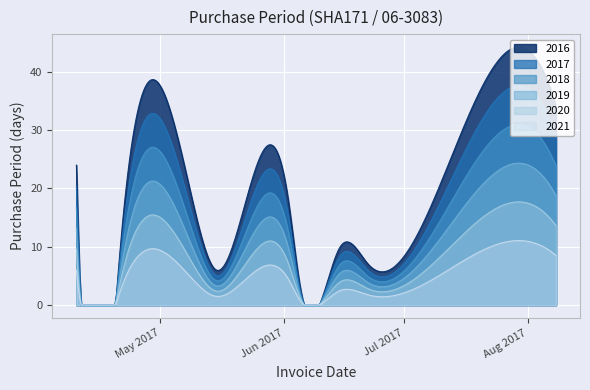

What is the value of the 9th point from the left?

7